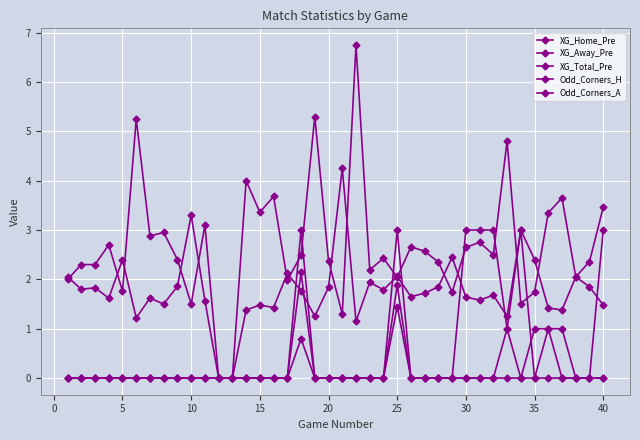

True or false: XG_Total_Pre and Odd_Corners_A cross at least once.

False